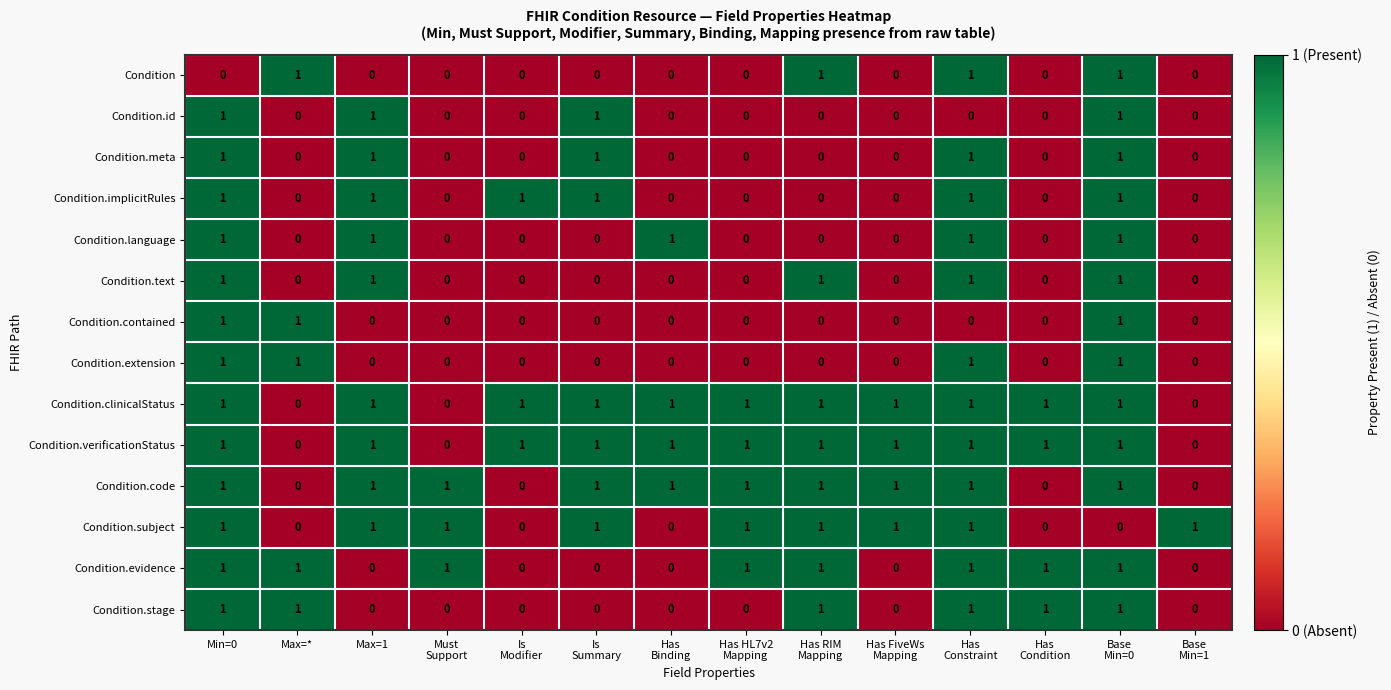

How many series are shown in this chart?

14